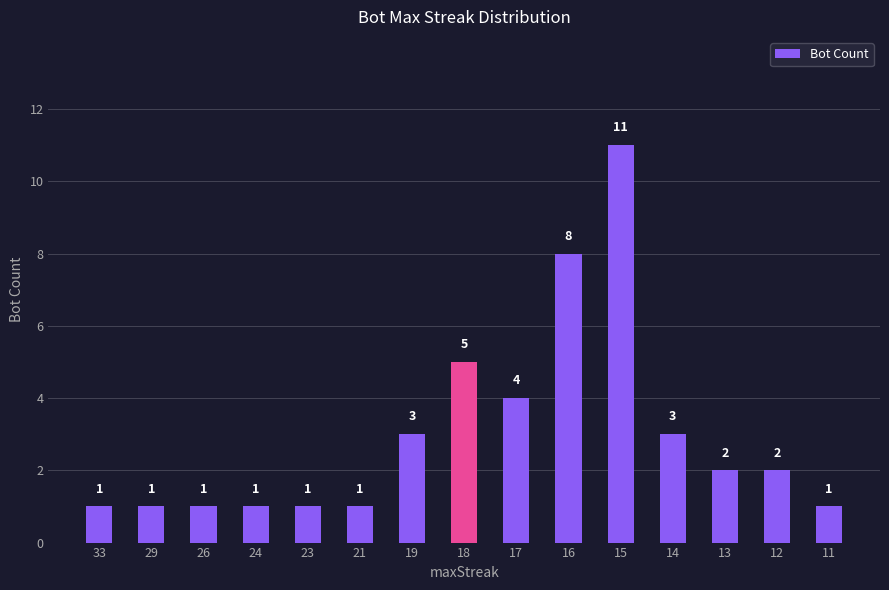

What is the greatest value displayed?

11